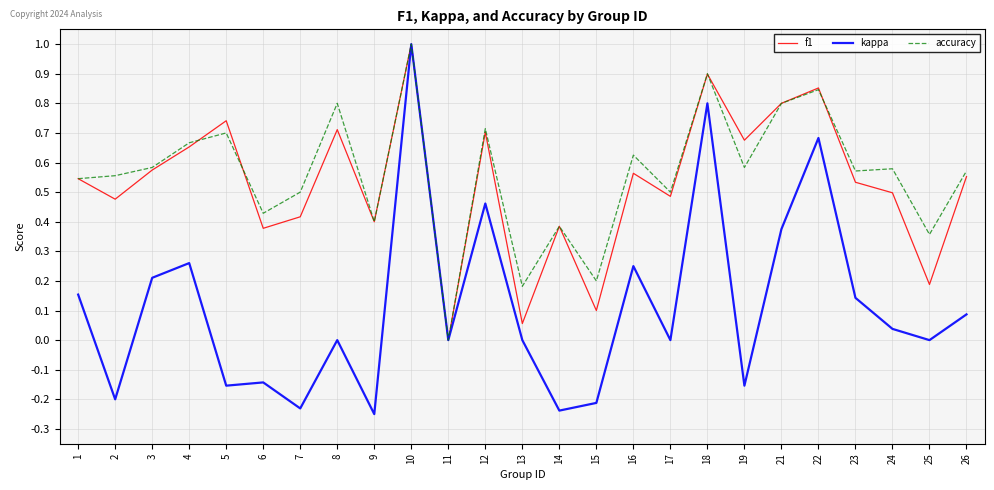

In f1, how many points are lower than both neighbors (excluding endpoints)?

9